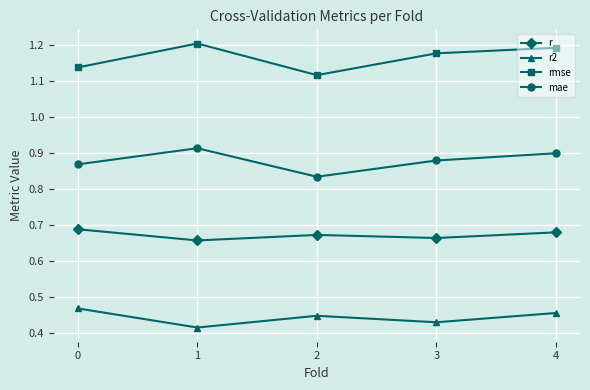

Is the value of rmse at 3 greater than the value of r2 at 1?

Yes